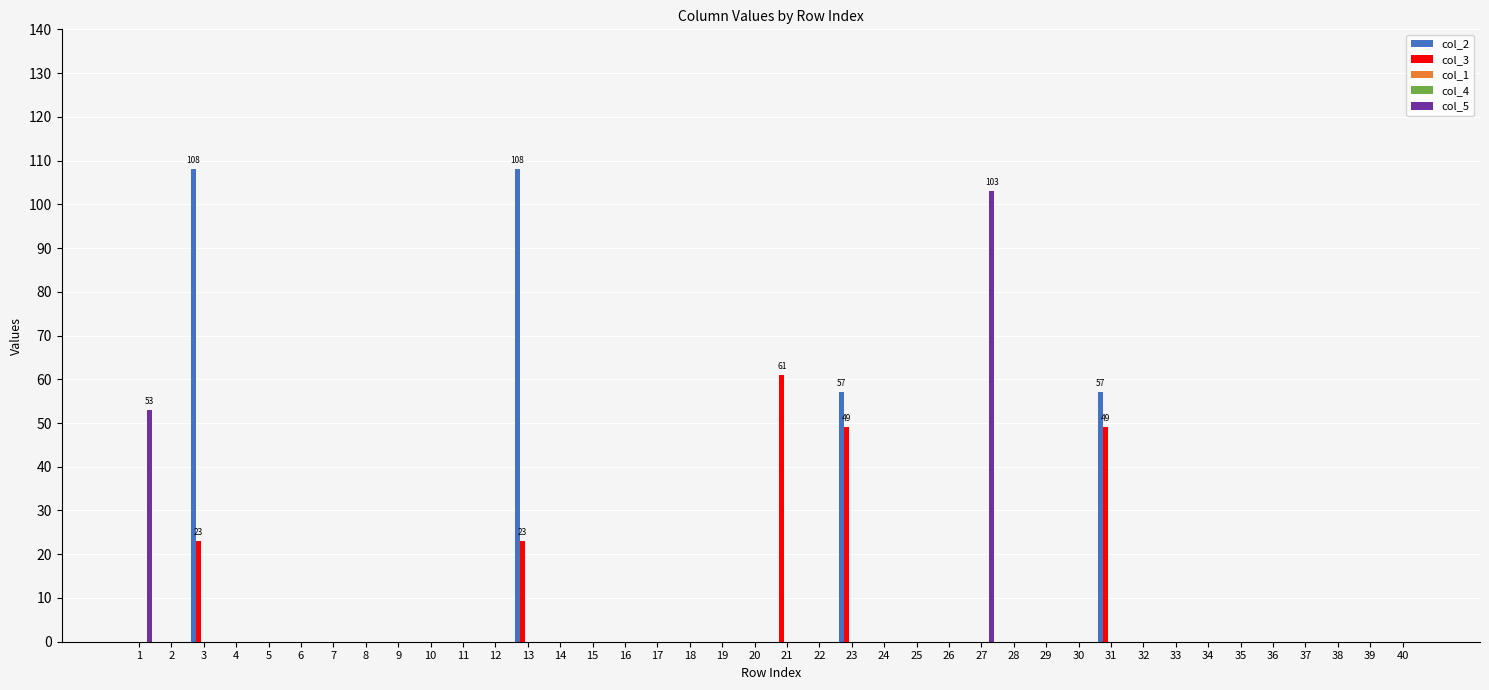

How many values in col_2 are above zero?

4